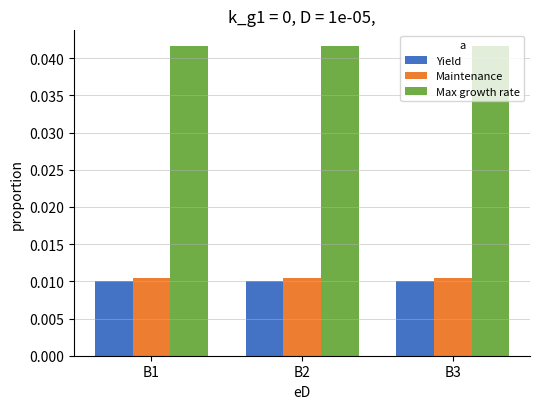

At how many categories does at least one series exceed 0?

3